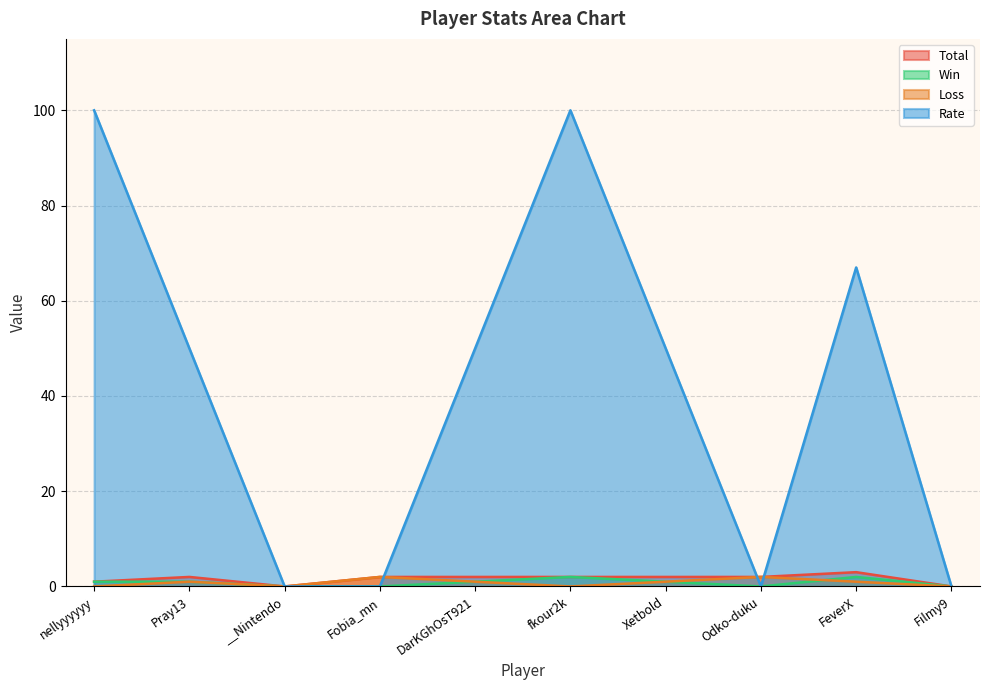

In Loss, how many points are higher than both neighbors (excluding endpoints)?

3